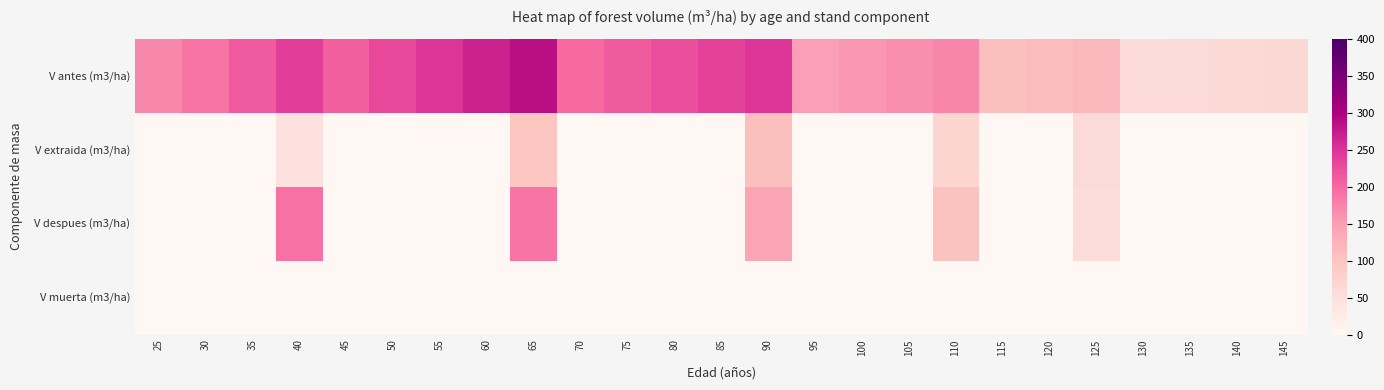

At which category is the sum across all series the highest?

65